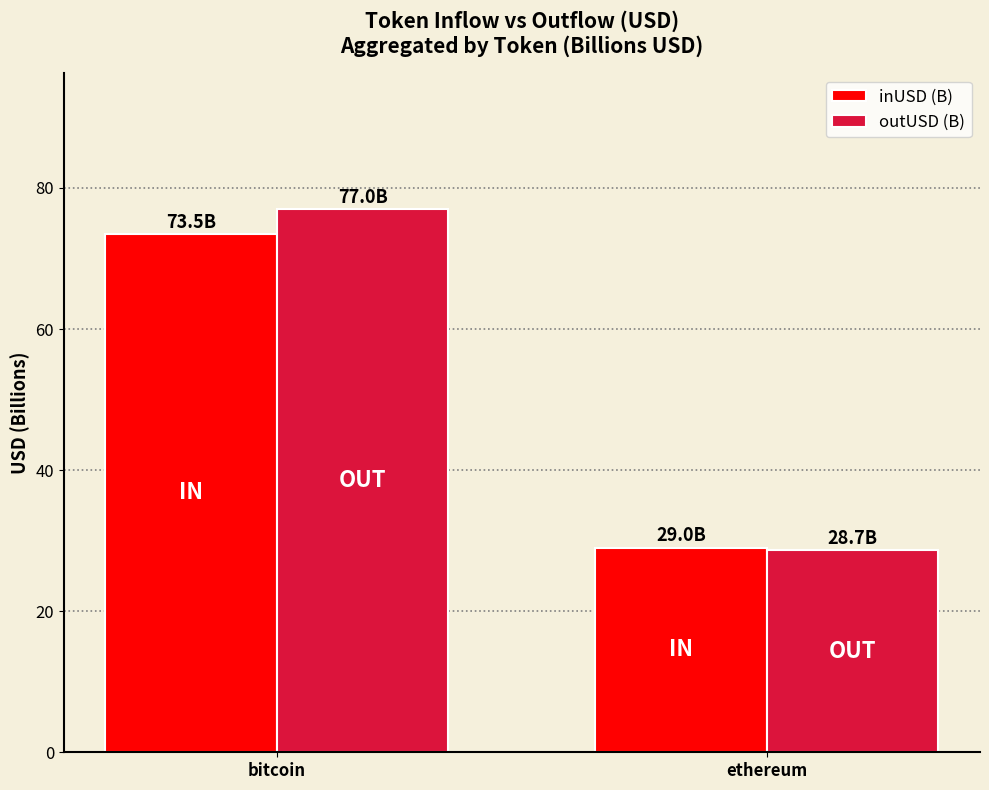

The value of outUSD (B) at bitcoin is 39.9. True or false?

False